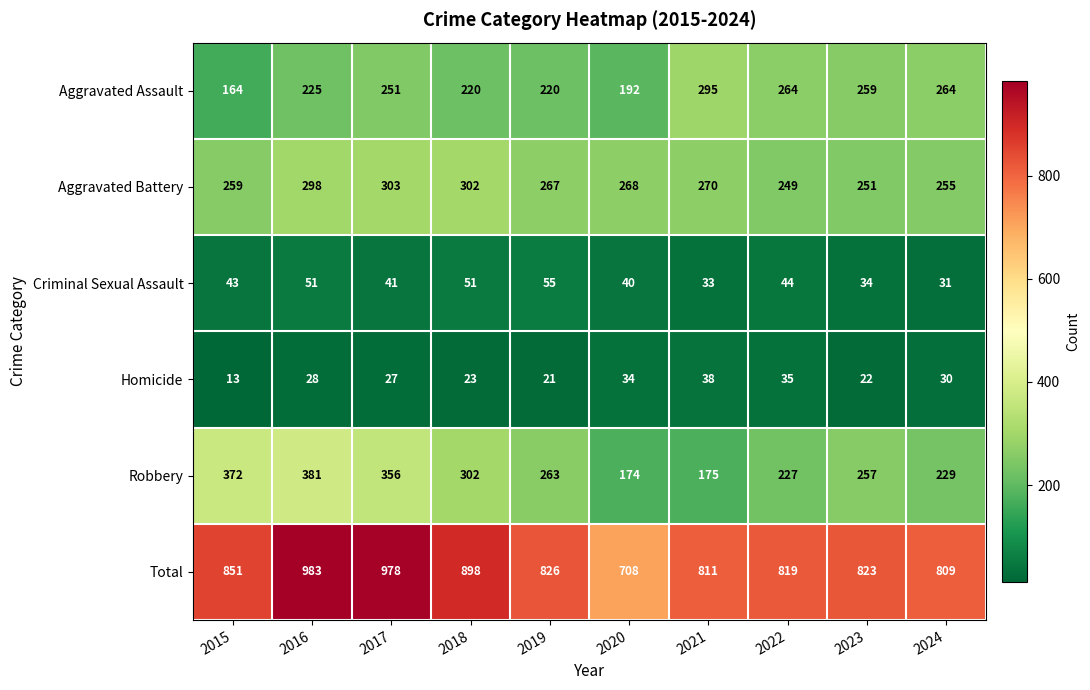

Rank the categories by Aggravated Battery value from highest to lowest.

2017, 2018, 2016, 2021, 2020, 2019, 2015, 2024, 2023, 2022